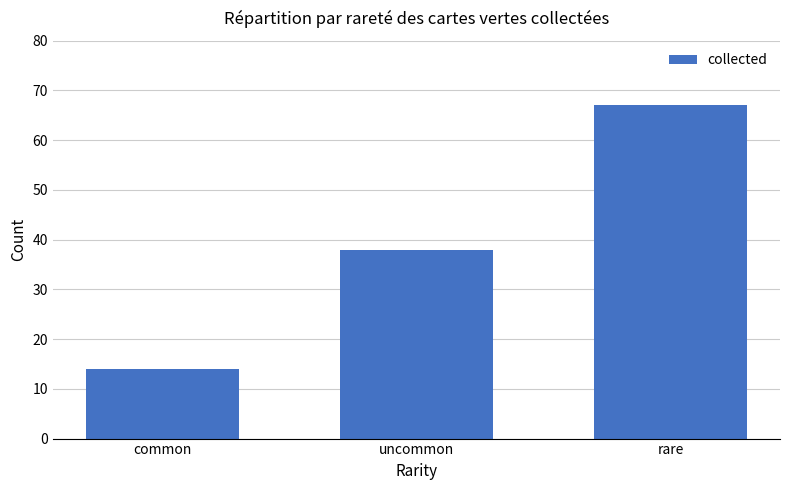

Does the chart contain any negative values?

No